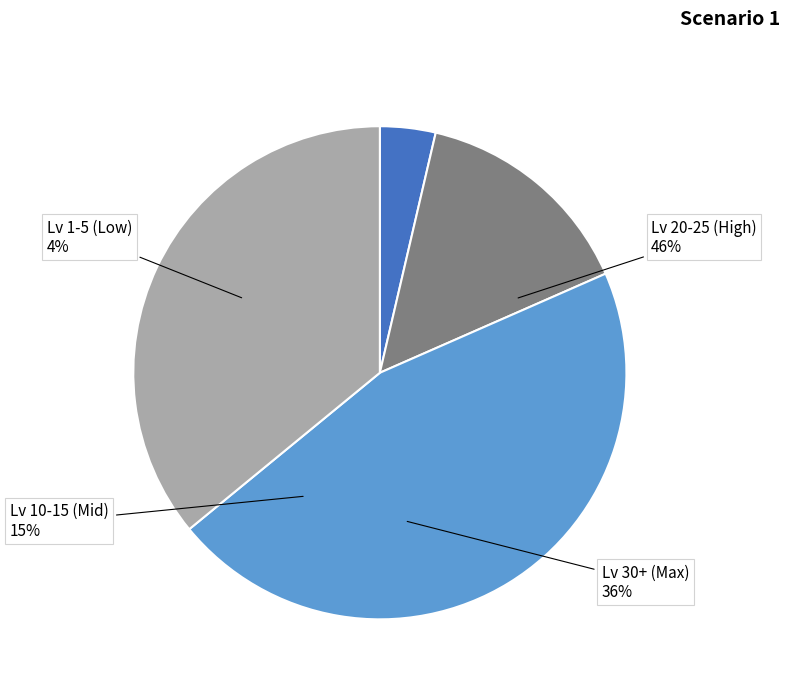

Is Level 25 the majority of the pie?

No